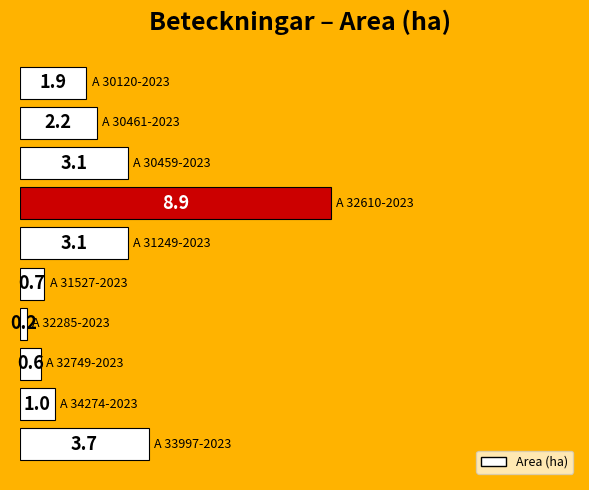

What is the greatest value displayed?

8.9